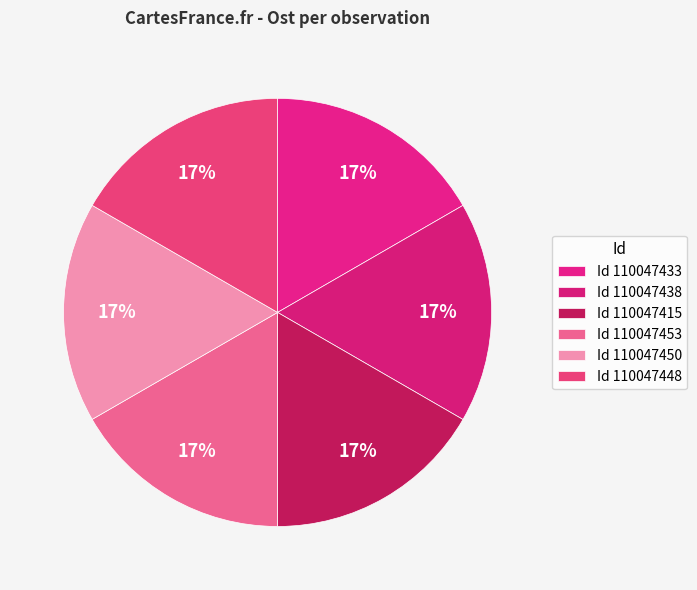

How many segments does this pie chart have?

6